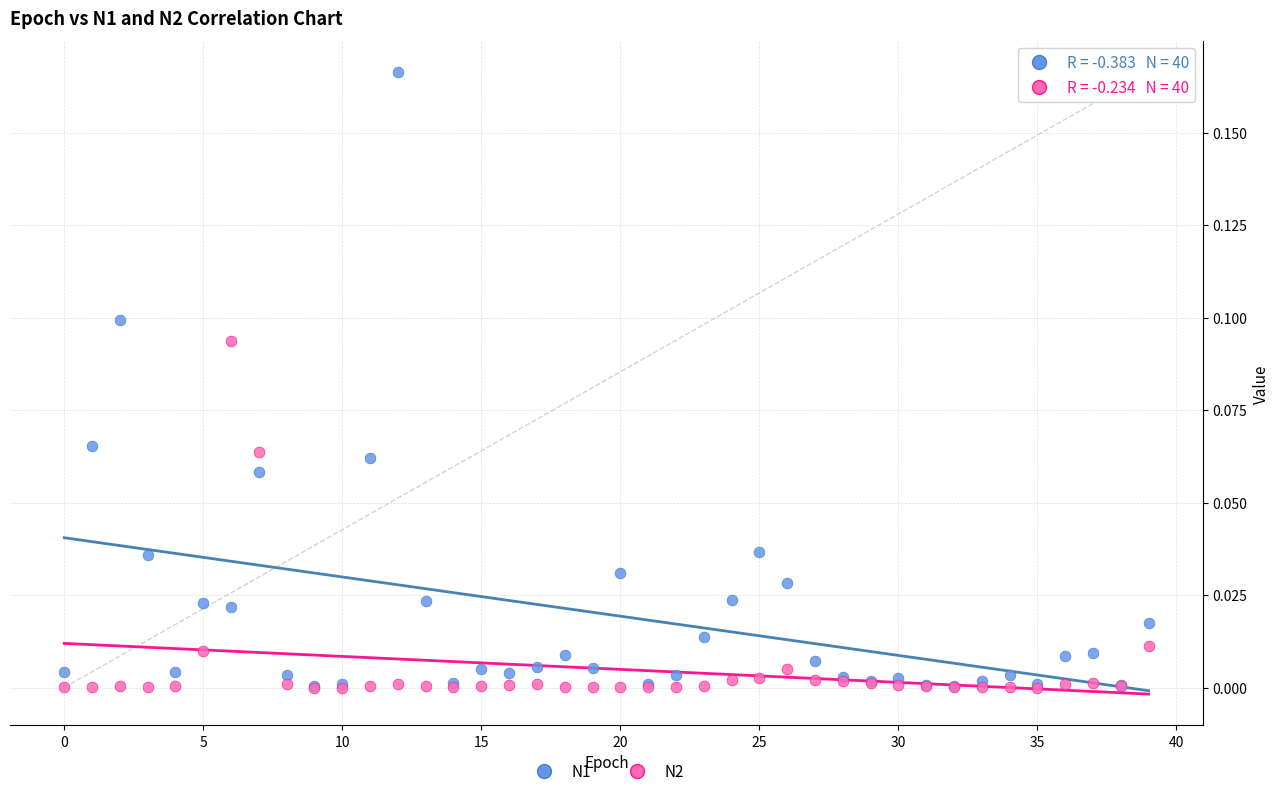

What are all the series names shown in the legend?

N1, N2